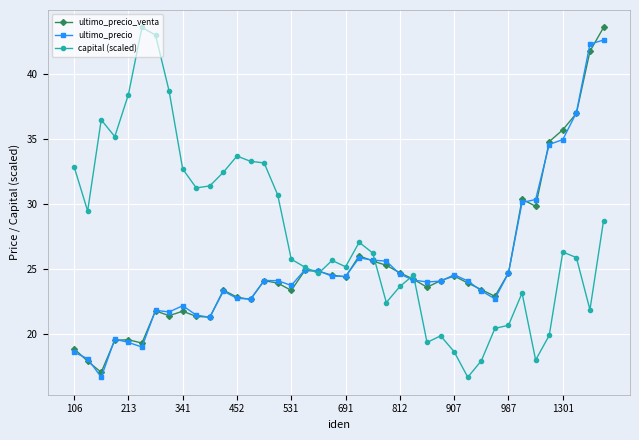

What is the value of the capital (scaled) point at the 24th from the left?

22.4